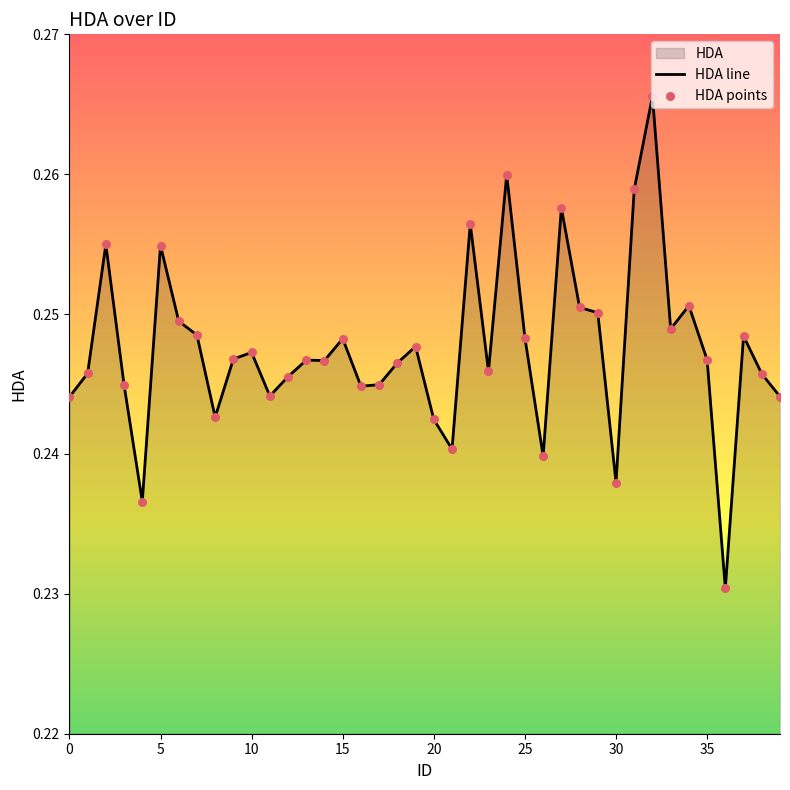

At which category is the sum across all series the highest?

32